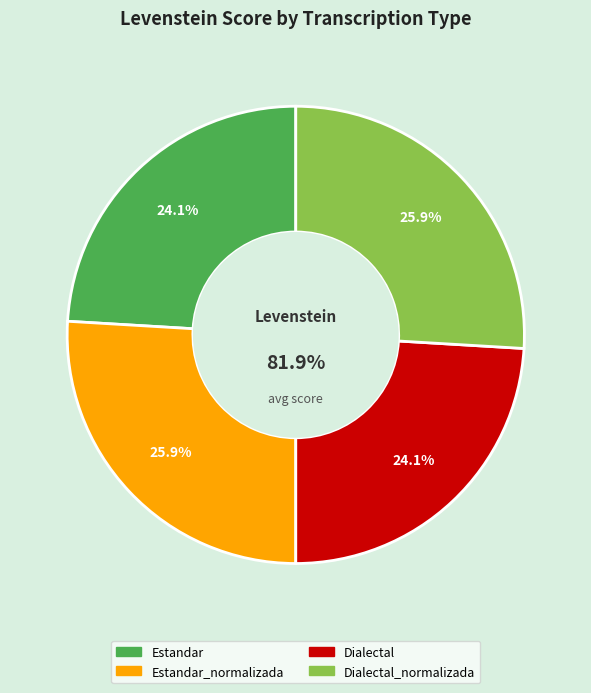

Do Dialectal_normalizada and Dialectal together represent more than half of the pie?

No